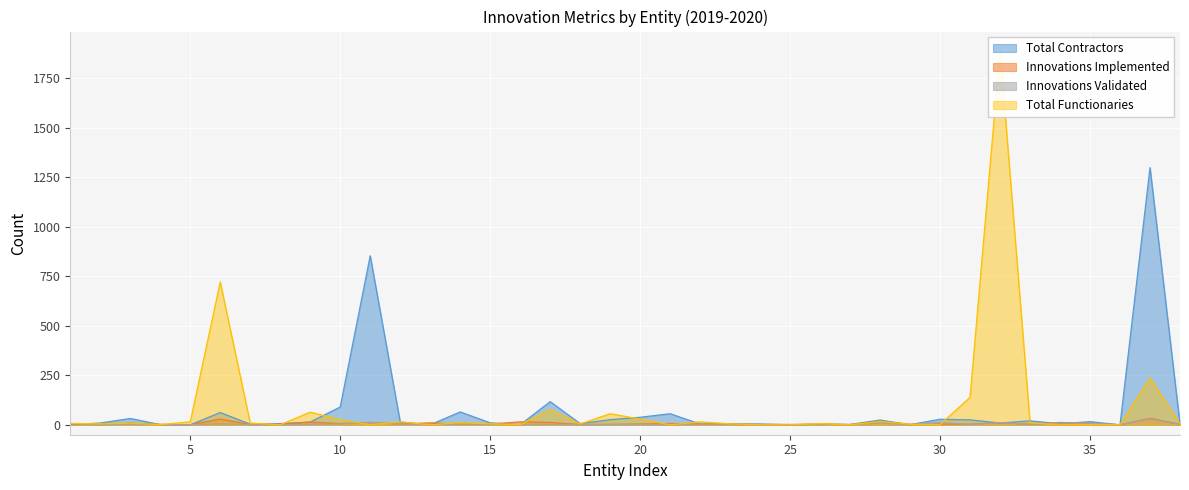

Which category has the lowest value in the Total Contractors series?

5